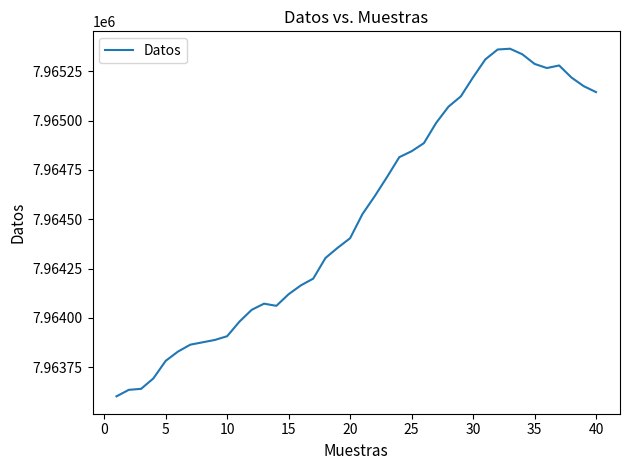

What is the maximum value shown in the chart?

7965365